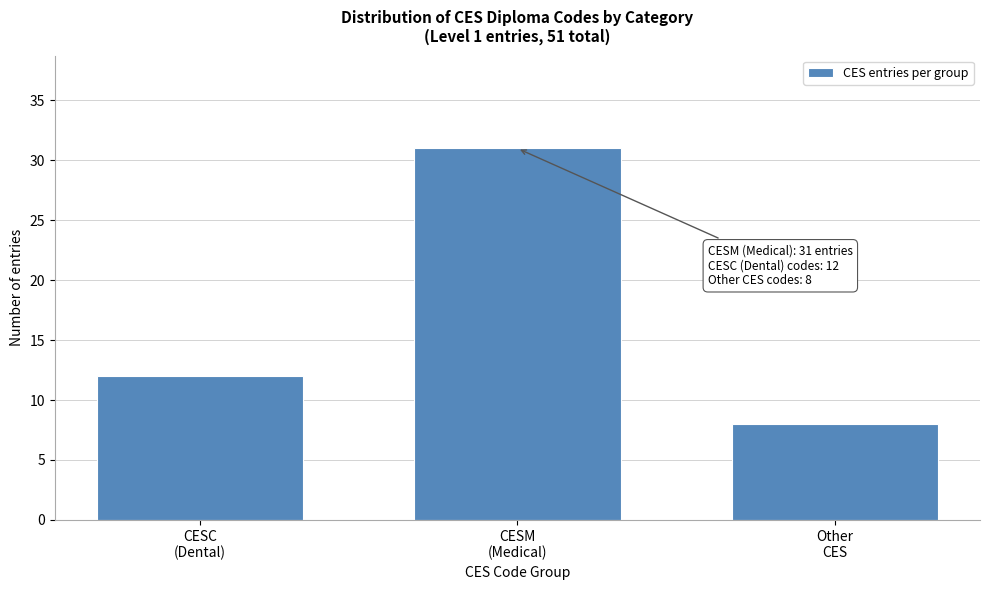

Reading left to right, list all the values displayed in this chart.

12	31	8